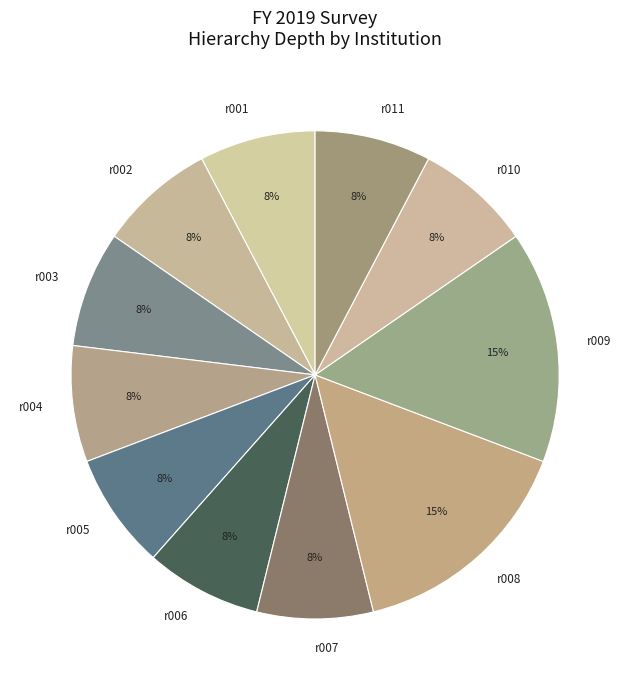

Do r006 and r004 together represent more than half of the pie?

No